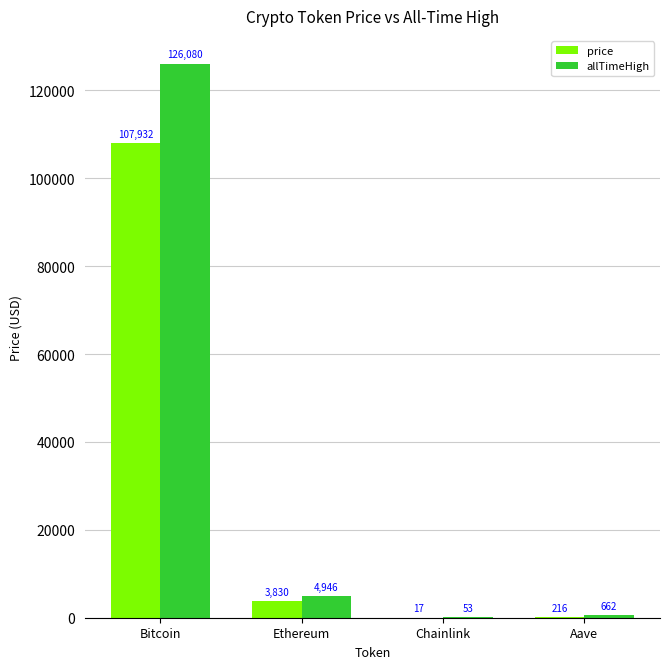

At which category is the sum across all series the highest?

Bitcoin